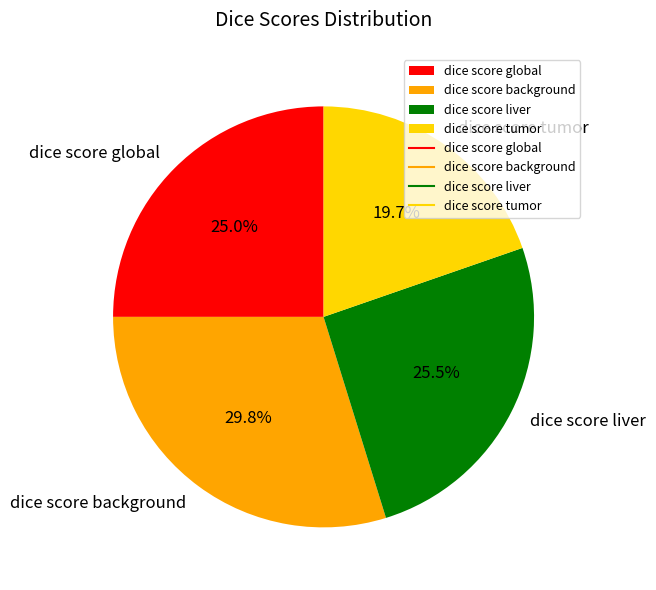

What percentage is the dice score background slice, to the nearest percent?

30%